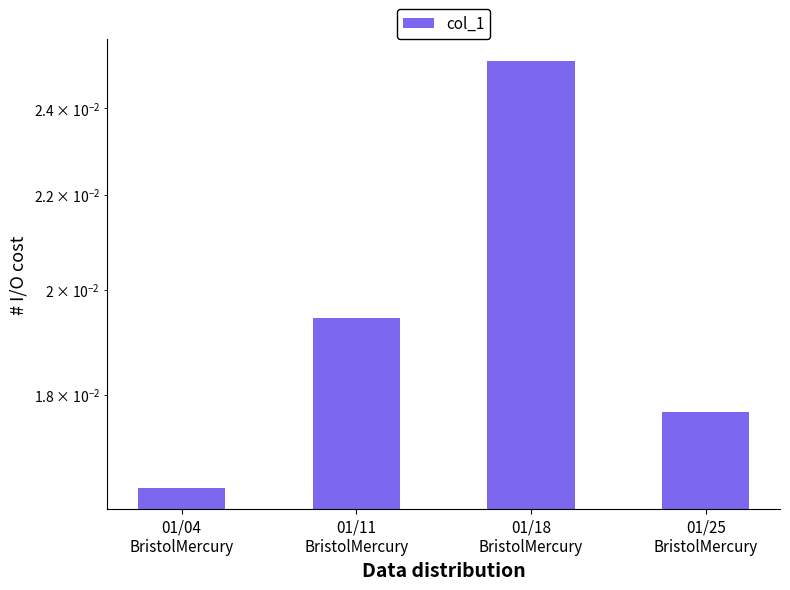

Reading left to right, what are all the values shown in this chart?

01/04
BristolMercury=0.0	01/11
BristolMercury=0.0	01/18
BristolMercury=0.0	01/25
BristolMercury=0.0